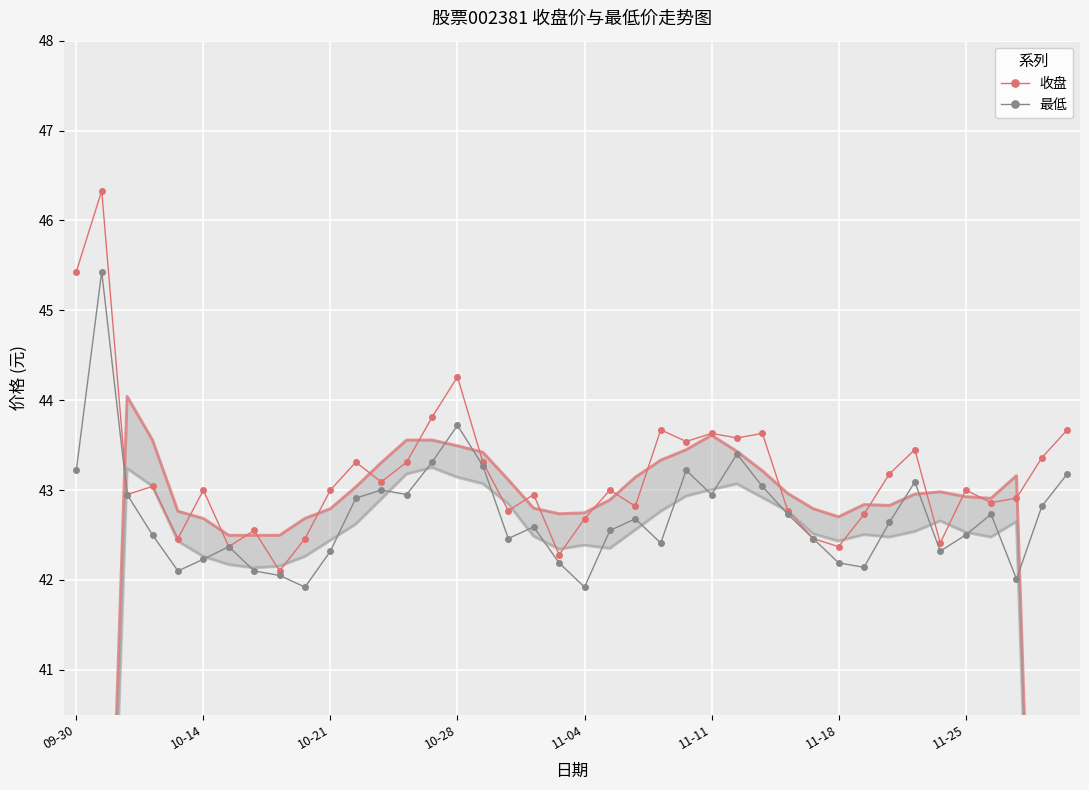

Is the value of 收盘 at 8 greater than the value of 最低 at 34?

No